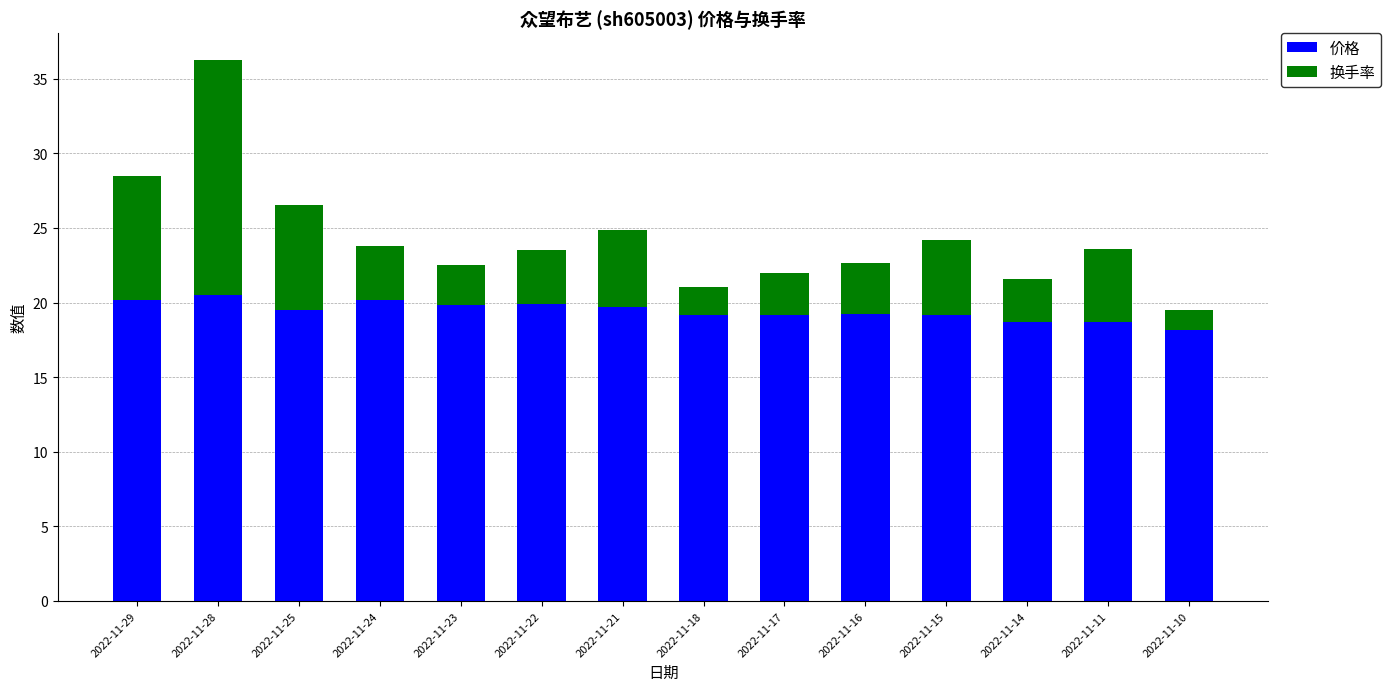

What is the highest value of the 价格 series?

20.5